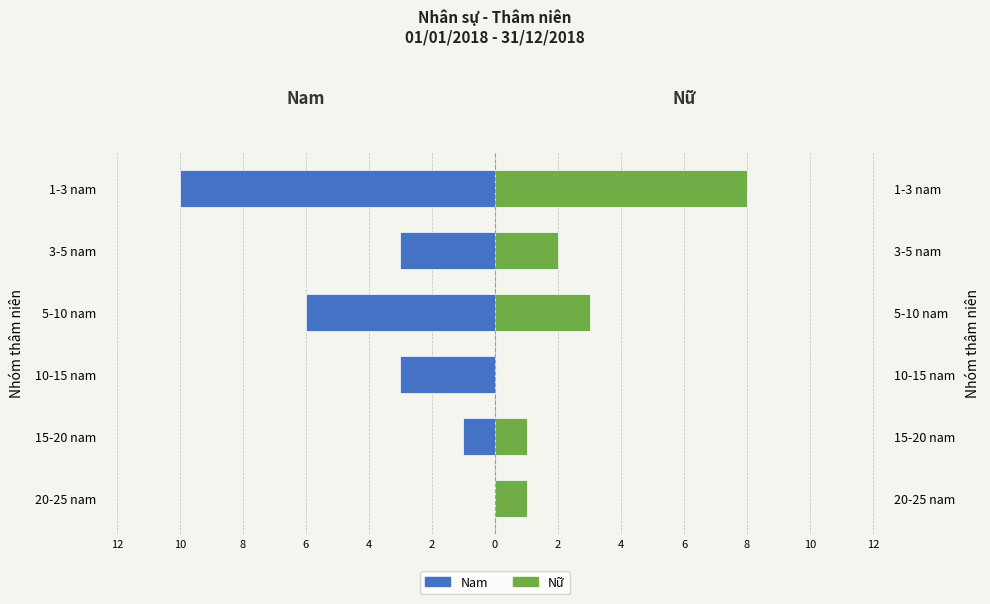

Does the chart contain stacked bars?

No